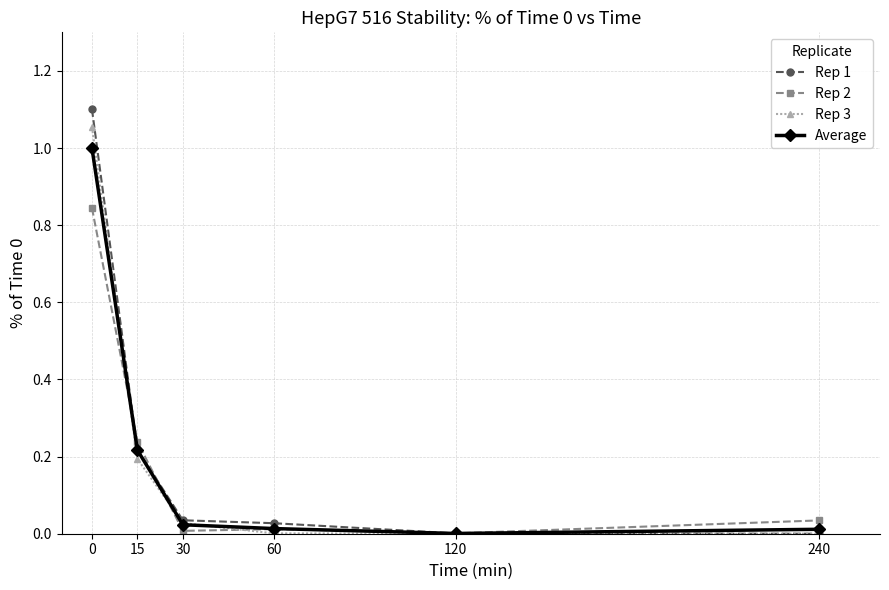

What are all the series names shown in the legend?

Rep 1, Rep 2, Rep 3, Average